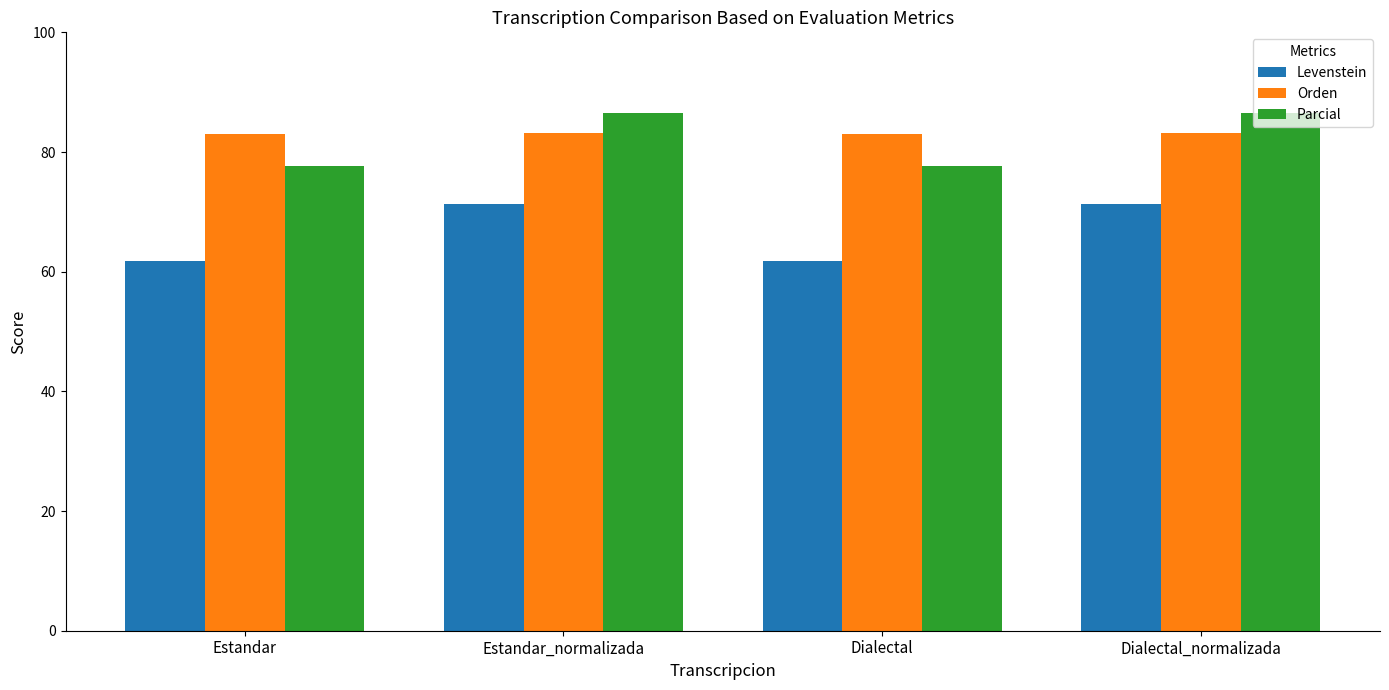

Is it true that Orden equals 83.1 at Dialectal_normalizada?

True